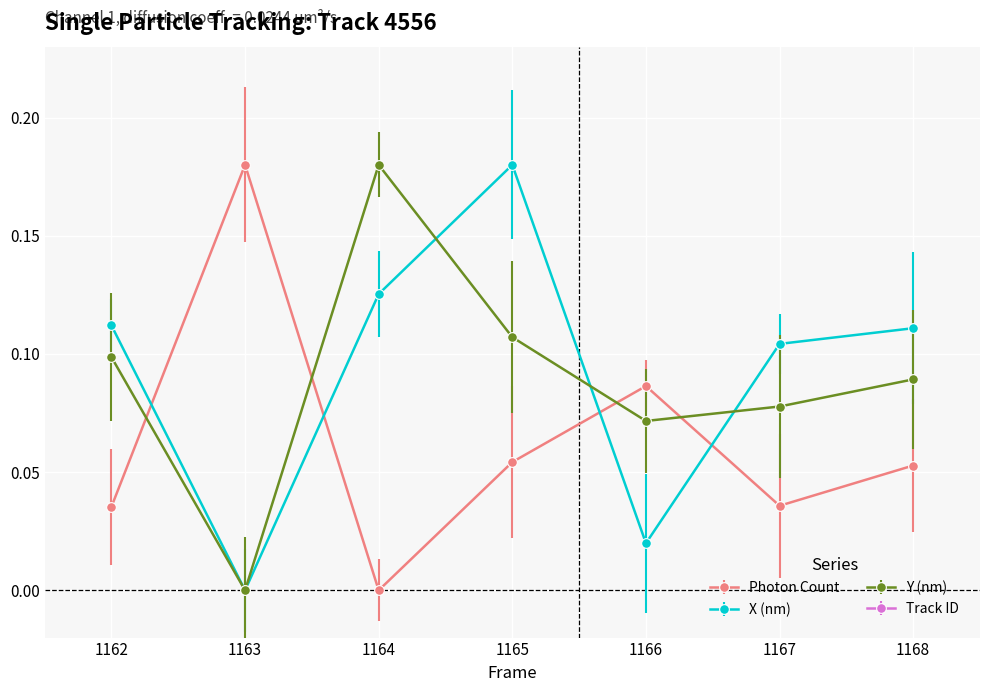

At which label is Y (nm) closest to 0?

1163